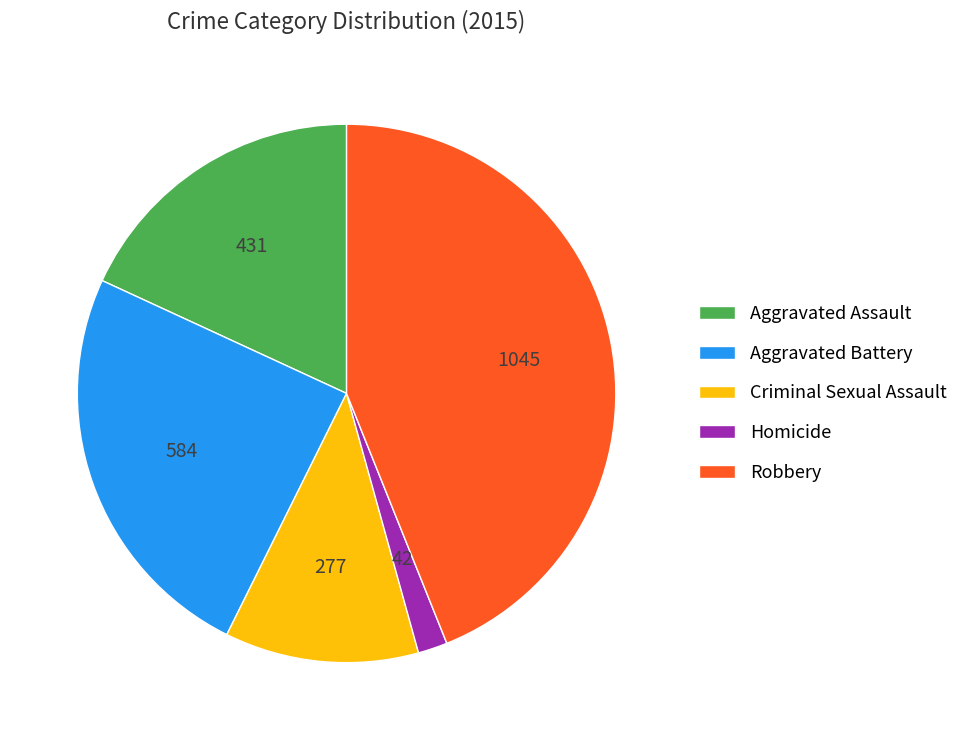

What is the largest slice in the pie chart?

Robbery